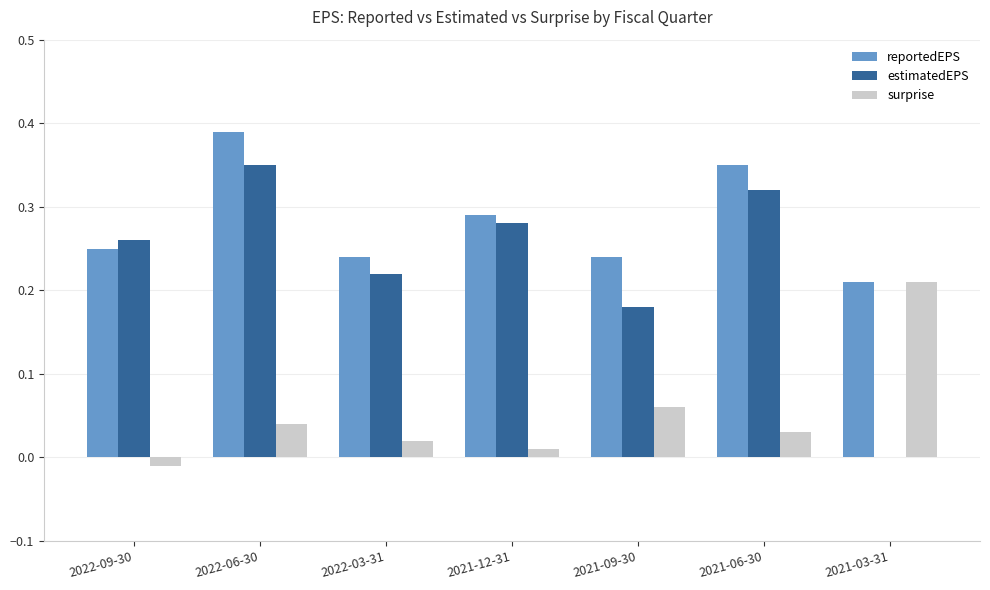

The value of surprise at 2022-03-31 is 0.0. True or false?

True